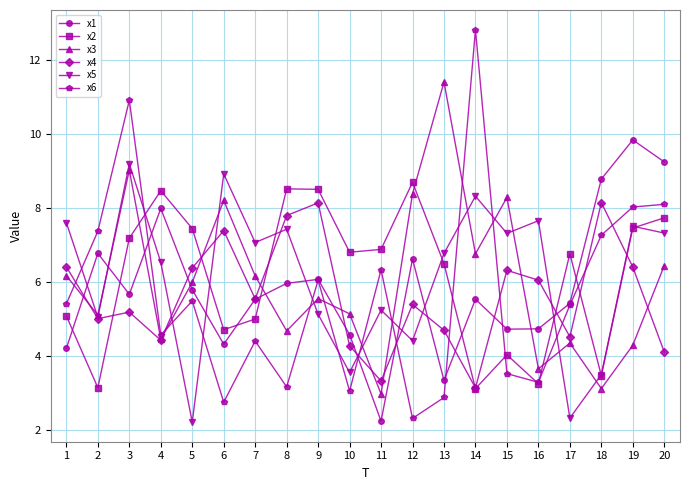

Where do x3 and x2 first cross each other?

3 and 4